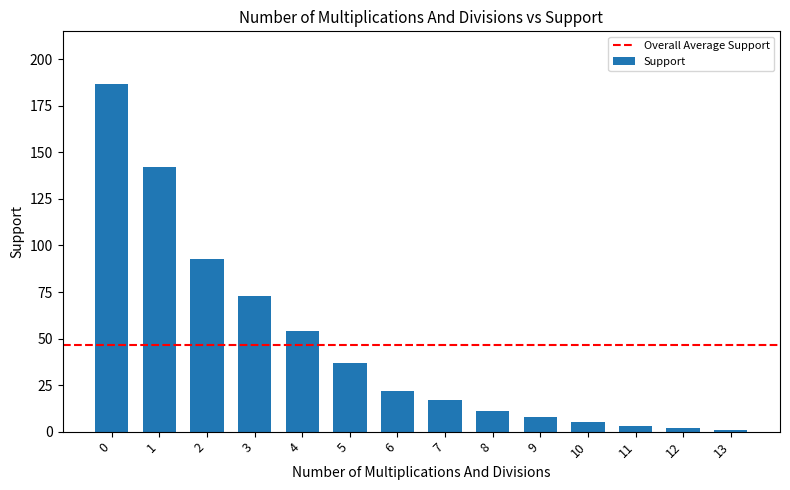

What is the difference between the values at 2 and 4?

39